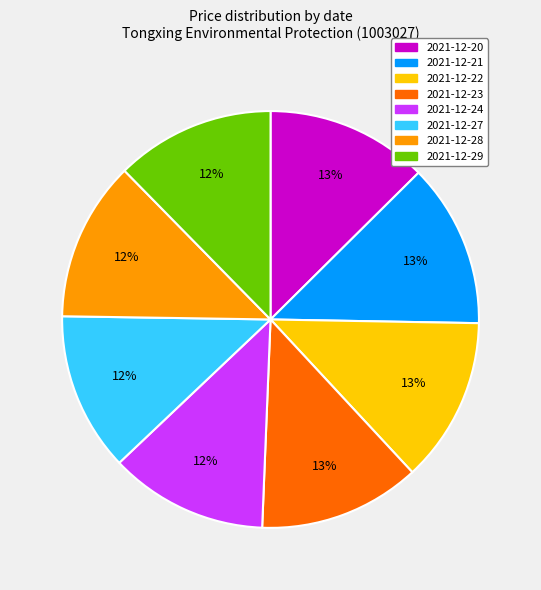

Is it true that 2021-12-22 is 19% of the pie?

False